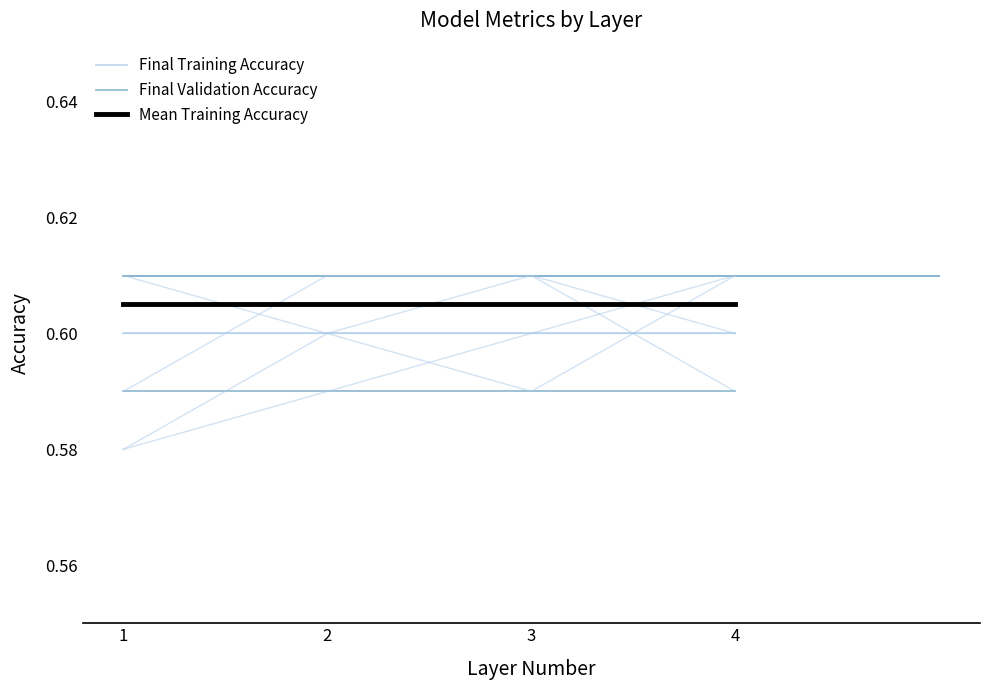

The Mean Training Accuracy series shows 0.9 at 2. True or false?

False